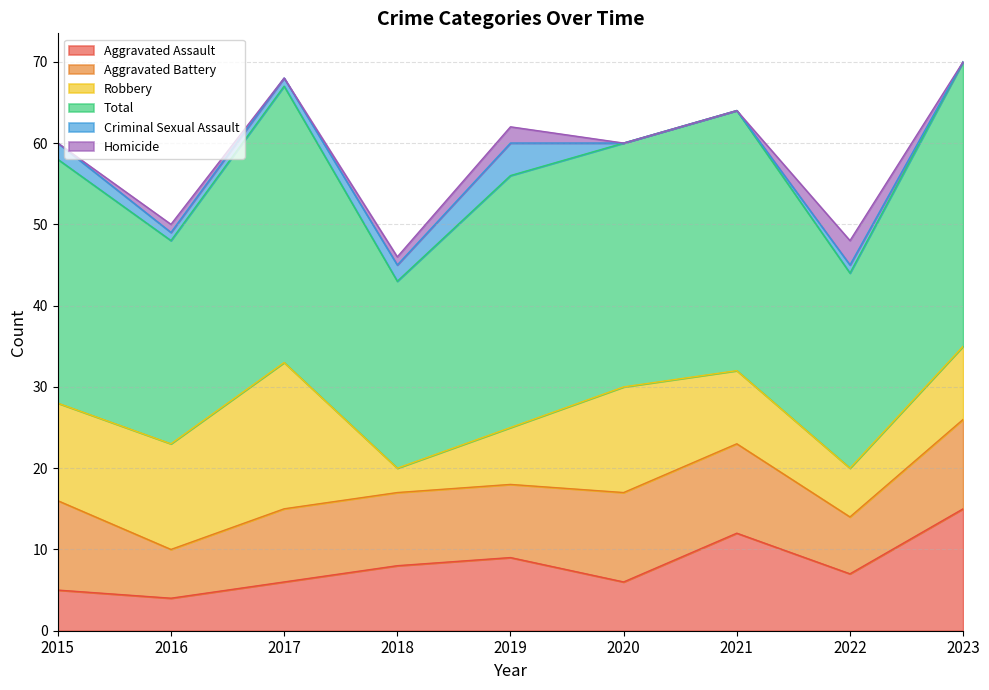

Between 2017 and 2019, which series saw the biggest shift?

Robbery